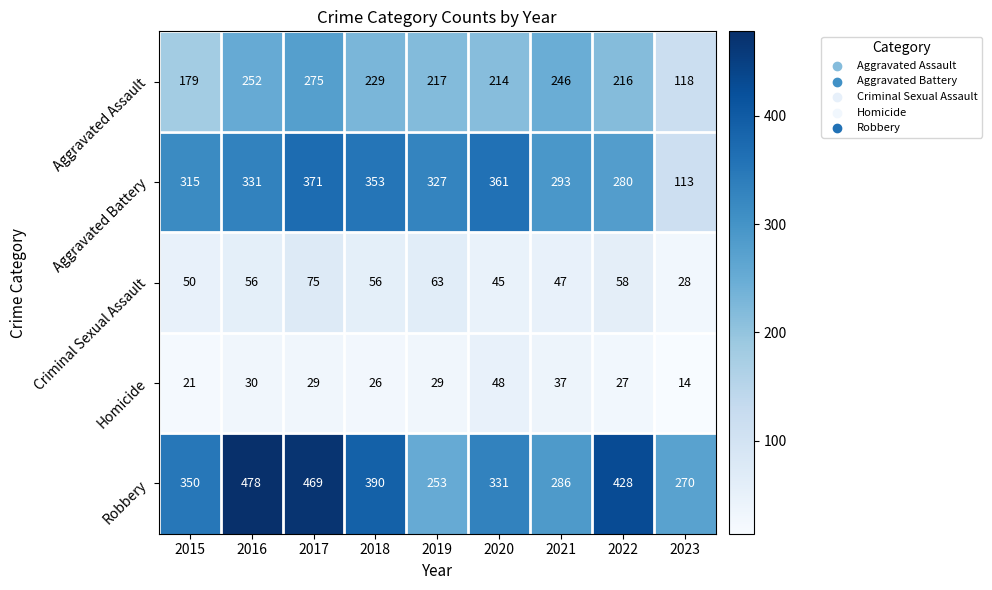

Read the Robbery value at 2018, to the nearest 5.

390